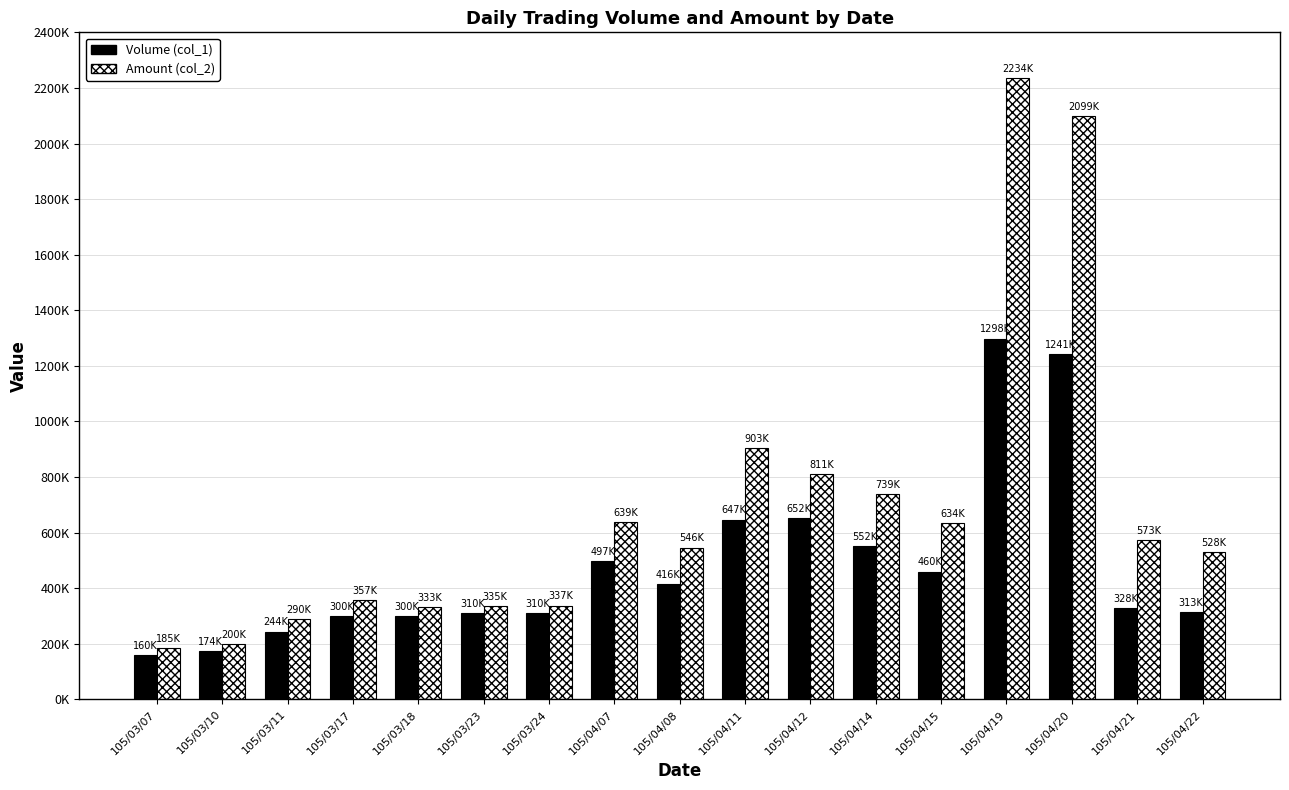

What is the approximate value of Amount (col_2) at 105/04/12, to the nearest 100?

811600